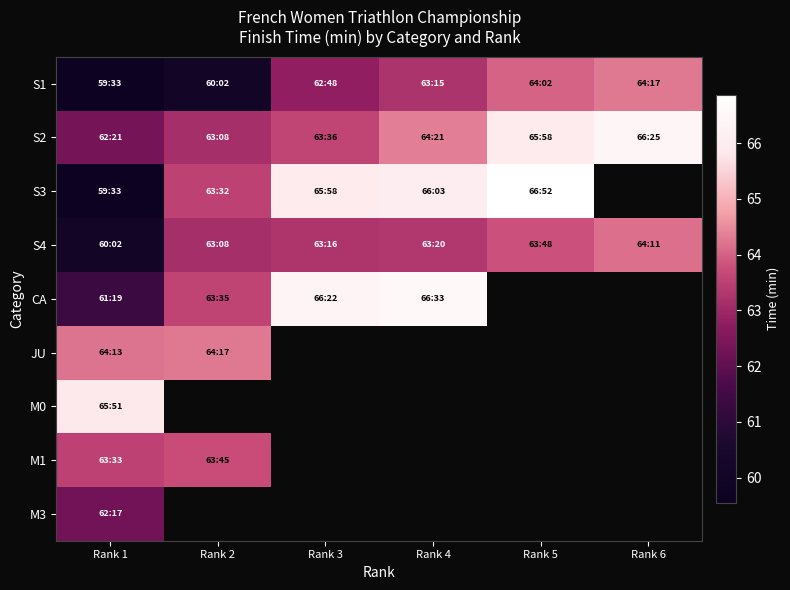

Is it true that S2 equals 63.6 at Rank 3?

True